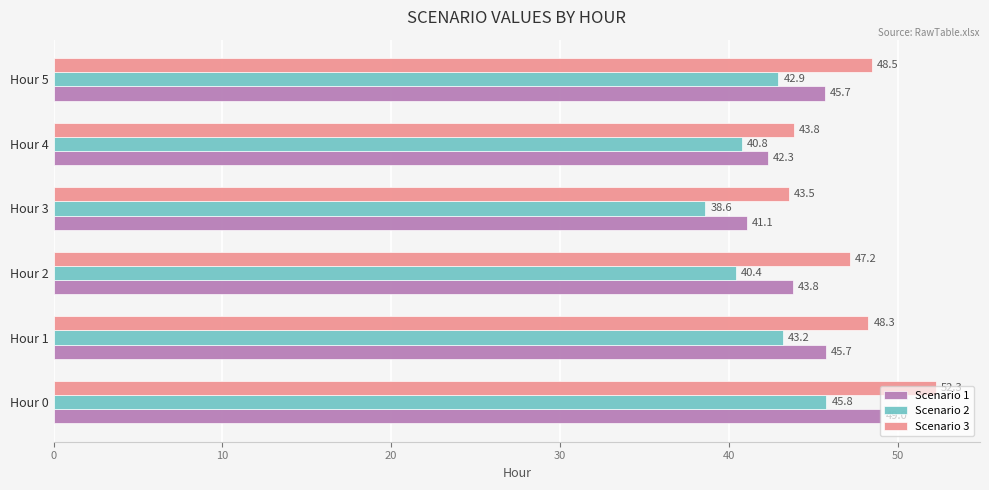

Which series has the largest range (max minus min)?

Scenario 3